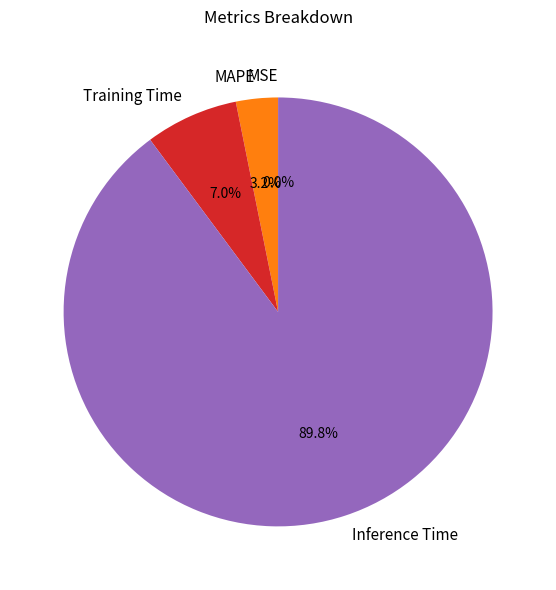

Which slice represents more than half of the pie?

Inference Time